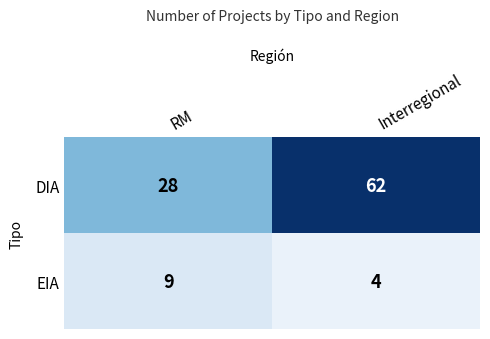

What is the sum of the EIA values at Interregional and RM?

13